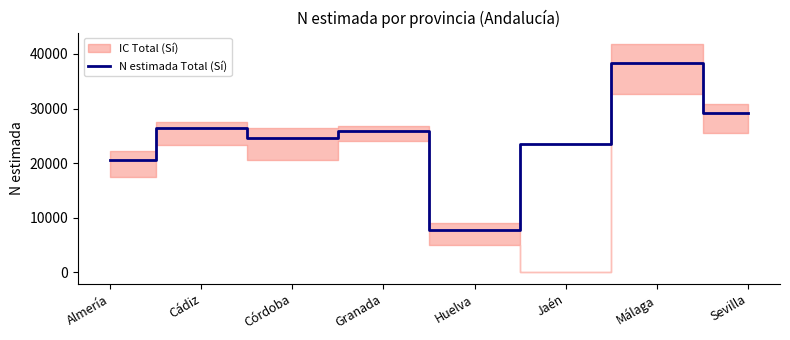

The value at Huelva is 5031. True or false?

False